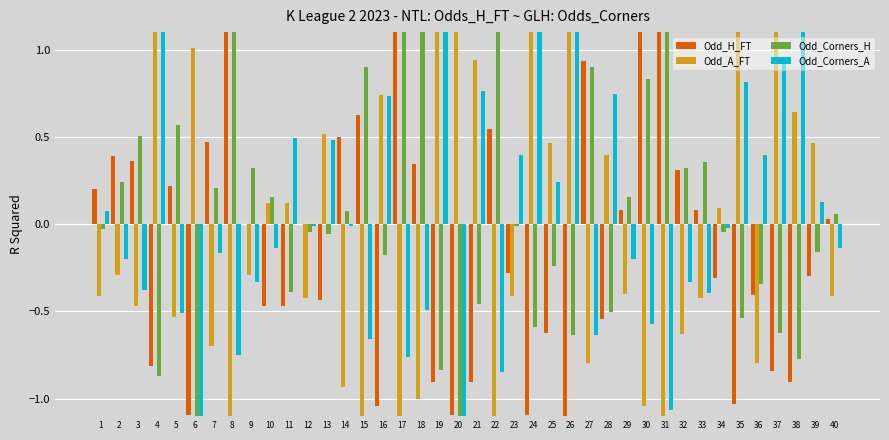

Reading right to left, what are all the values shown in this chart?

Odd_H_FT: 40=0.0	39=-0.3	38=-0.9	37=-0.8	36=-0.4	35=-1.0	34=-0.3	33=0.1	32=0.3	31=2.9	30=1.5	29=0.1	28=-0.5	27=0.9	26=-1.2	25=-0.6	24=-1.1	23=-0.3	22=0.5	21=-0.9	20=-1.1	19=-0.9	18=0.3	17=2.8	16=-1.0	15=0.6	14=0.5	13=-0.4	12=0.0	11=-0.5	10=-0.5	9=0.0	8=2.4	7=0.5	6=-1.1	5=0.2	4=-0.8	3=0.4	2=0.4	1=0.2
Odd_A_FT: 40=-0.4	39=0.5	38=0.6	37=1.6	36=-0.8	35=1.7	34=0.1	33=-0.4	32=-0.6	31=-1.7	30=-1.0	29=-0.4	28=0.4	27=-0.8	26=2.2	25=0.5	24=1.7	23=-0.4	22=-1.1	21=0.9	20=1.8	19=1.2	18=-1.0	17=-1.6	16=0.7	15=-1.2	14=-0.9	13=0.5	12=-0.4	11=0.1	10=0.1	9=-0.3	8=-1.5	7=-0.7	6=1.0	5=-0.5	4=1.2	3=-0.5	2=-0.3	1=-0.4
Odd_Corners_H: 40=0.1	39=-0.2	38=-0.8	37=-0.6	36=-0.3	35=-0.5	34=-0.0	33=0.4	32=0.3	31=2.5	30=0.8	29=0.2	28=-0.5	27=0.9	26=-0.6	25=-0.2	24=-0.6	23=-0.0	22=1.6	21=-0.5	20=-3.1	19=-0.8	18=1.2	17=1.1	16=-0.2	15=0.9	14=0.1	13=-0.1	12=-0.0	11=-0.4	10=0.2	9=0.3	8=1.4	7=0.2	6=-3.1	5=0.6	4=-0.9	3=0.5	2=0.2	1=-0.0
Odd_Corners_A: 40=-0.1	39=0.1	38=1.5	37=0.9	36=0.4	35=0.8	34=-0.0	33=-0.4	32=-0.3	31=-1.1	30=-0.6	29=-0.2	28=0.7	27=-0.6	26=1.2	25=0.2	24=1.1	23=0.4	22=-0.8	21=0.8	20=-2.9	19=2.2	18=-0.5	17=-0.8	16=0.7	15=-0.7	14=-0.0	13=0.5	12=-0.0	11=0.5	10=-0.1	9=-0.3	8=-0.7	7=-0.2	6=-2.9	5=-0.5	4=2.1	3=-0.4	2=-0.2	1=0.1